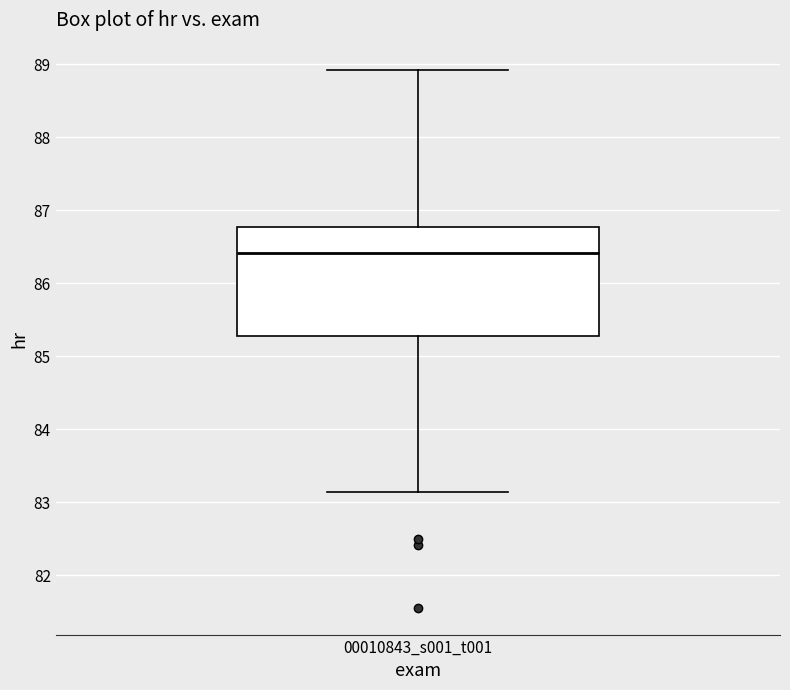

Where is the lower edge of the box for 00010843_s001_t001 on the y-axis? The values are not printed on the chart, so give them approximately, as read against the axis.

85.3